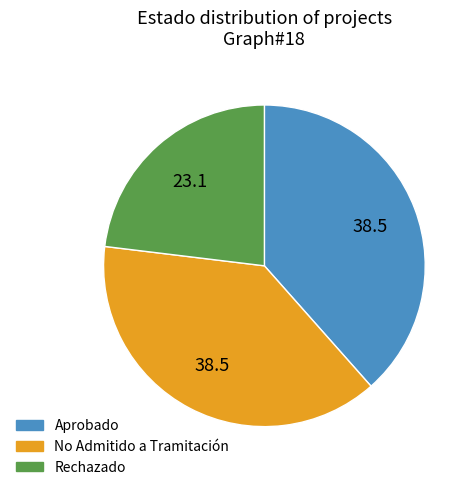

Does Aprobado represent more than half of the total?

No